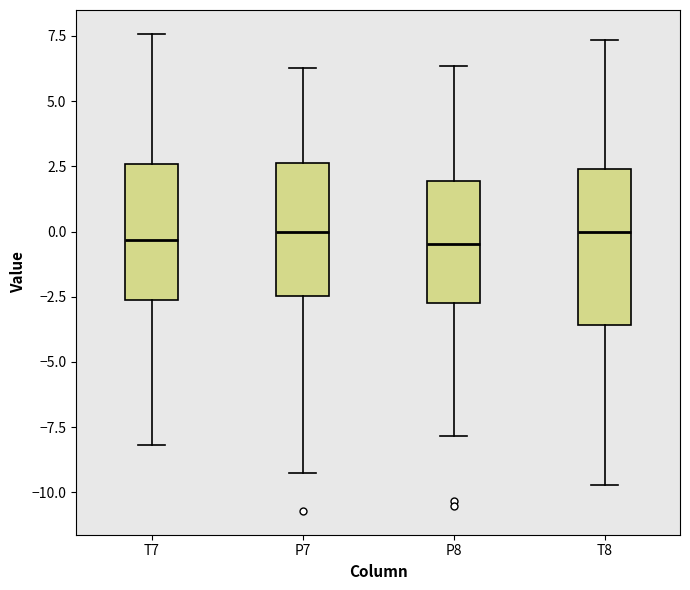

Reading left to right, transcribe this box plot: for each box, give where its median line is, the range the box spans, and where its two whiskers end, as read against the y-axis. The values are not printed on the chart, so give them approximately, as read against the axis.

T7: median -0.5, box -2.5 to 2.5, whiskers -8.0 to 7.5
P7: median 0.0, box -2.5 to 2.5, whiskers -9.5 to 6.5
P8: median -0.5, box -2.5 to 2.0, whiskers -8.0 to 6.5
T8: median 0.0, box -3.5 to 2.5, whiskers -9.5 to 7.5